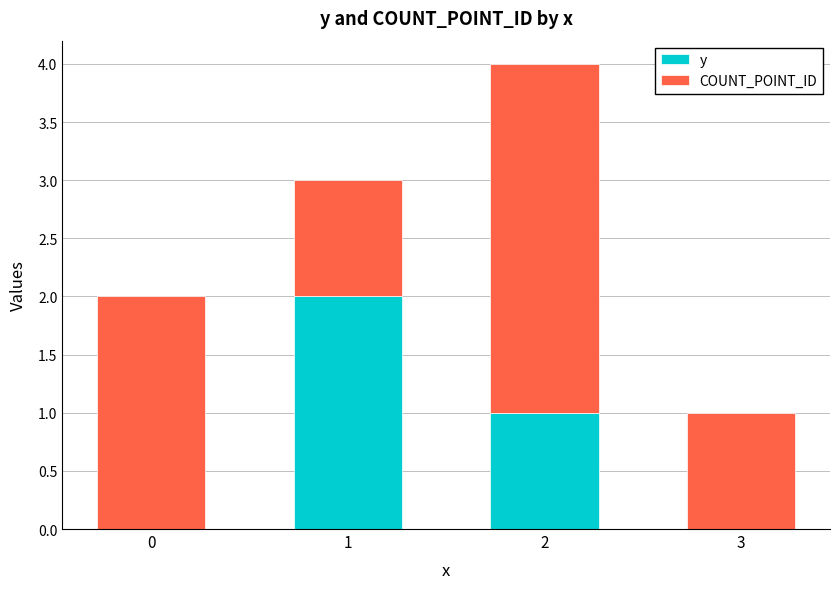

What are all the series names shown in the legend?

y, COUNT_POINT_ID